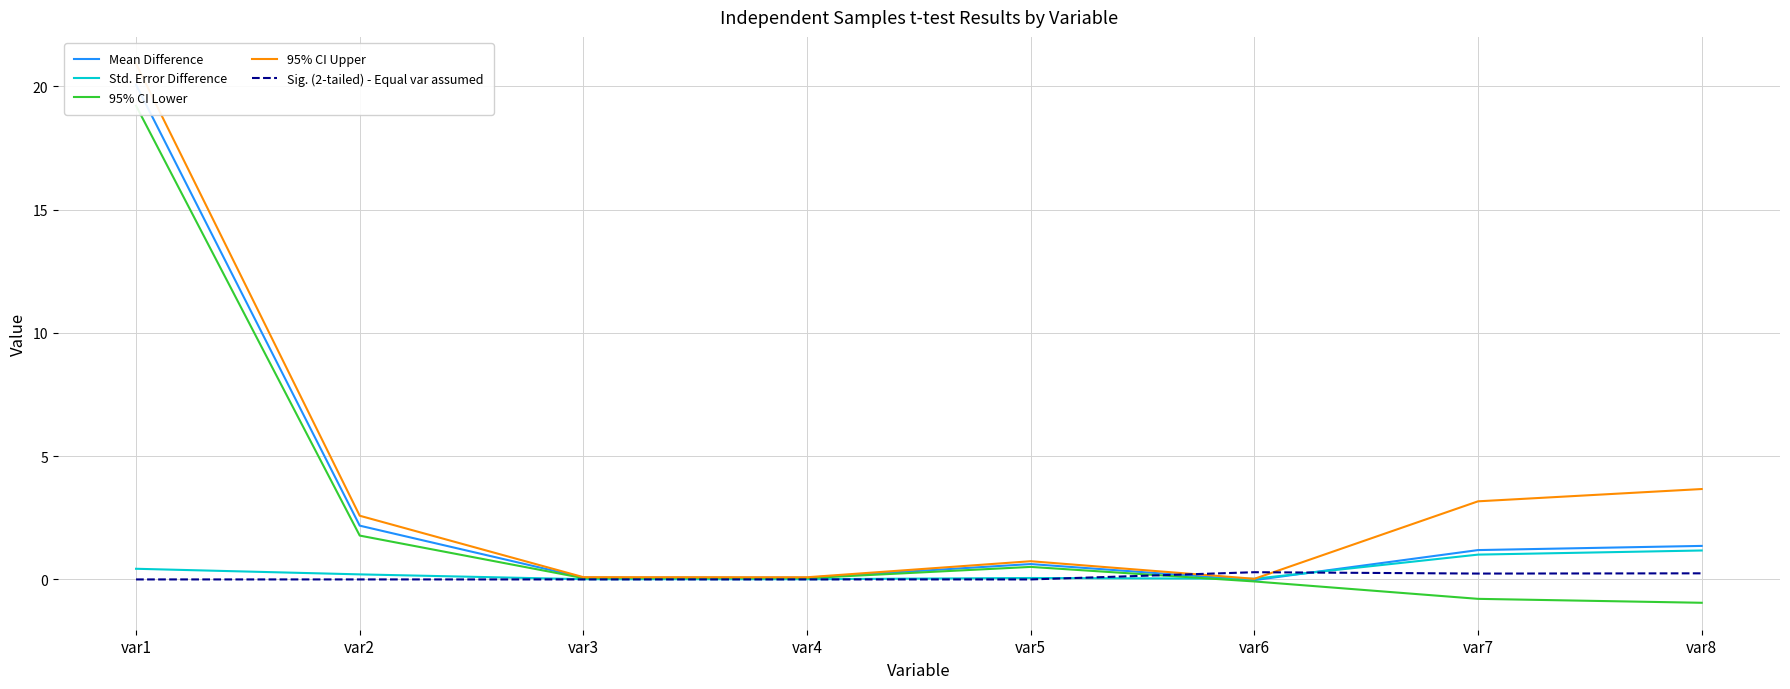

Rank the categories by Std. Error Difference value from highest to lowest.

var8, var7, var1, var2, var5, var6, var3, var4